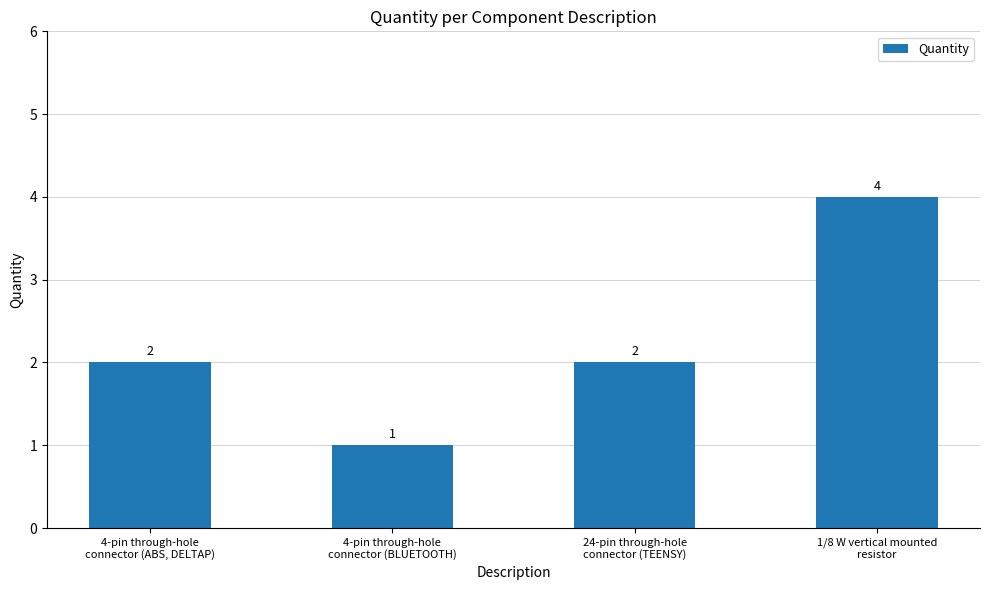

Which has a higher value, 4-pin through-hole
connector (ABS, DELTAP) or 4-pin through-hole
connector (BLUETOOTH)?

4-pin through-hole
connector (ABS, DELTAP)